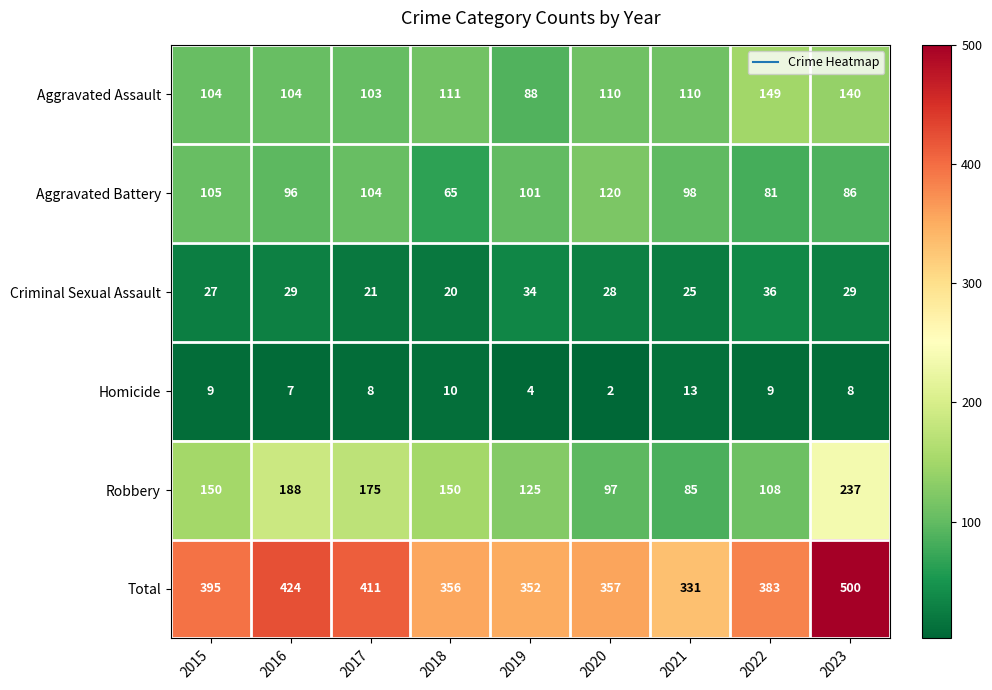

Is it true that Total equals 84 at 2021?

False